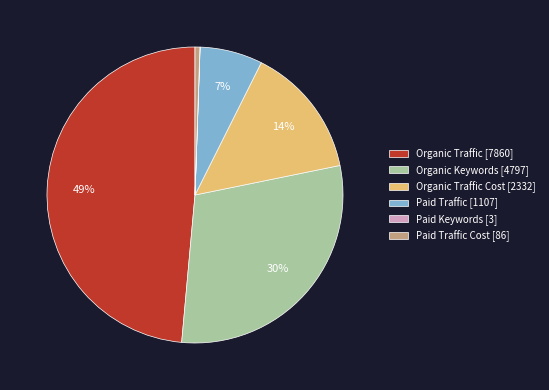

Is it true that Paid Traffic Cost [86] is 11% of the pie?

False